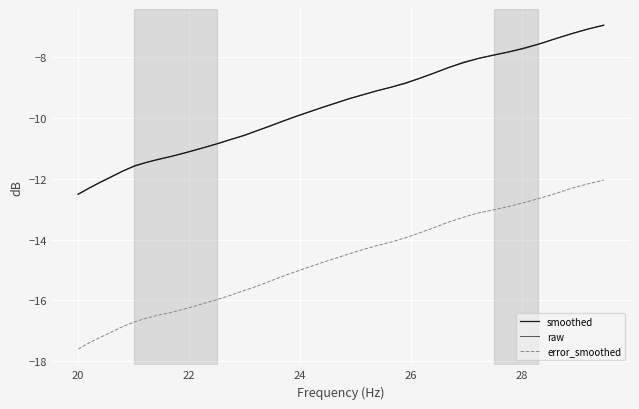

True or false: smoothed and error_smoothed cross at least once.

False